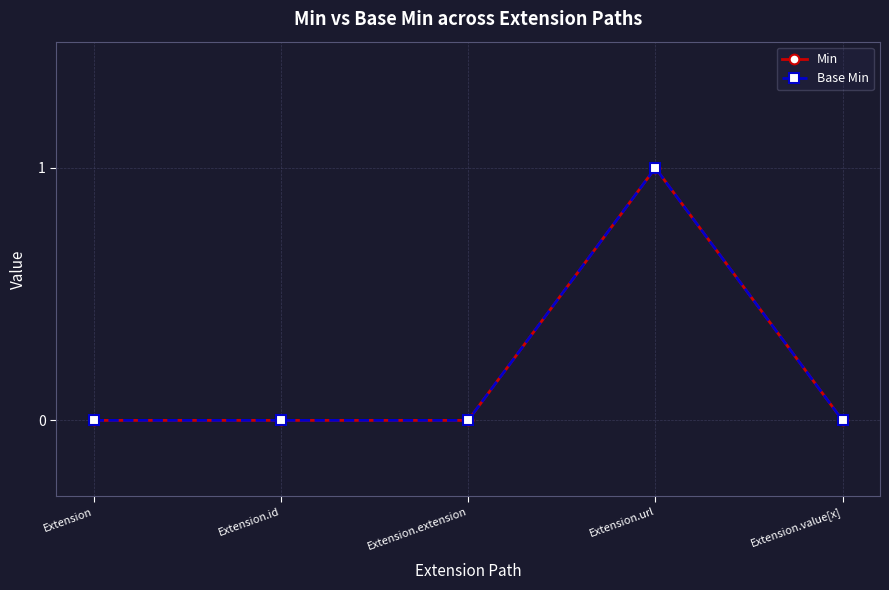

Which series has the largest range (max minus min)?

Min